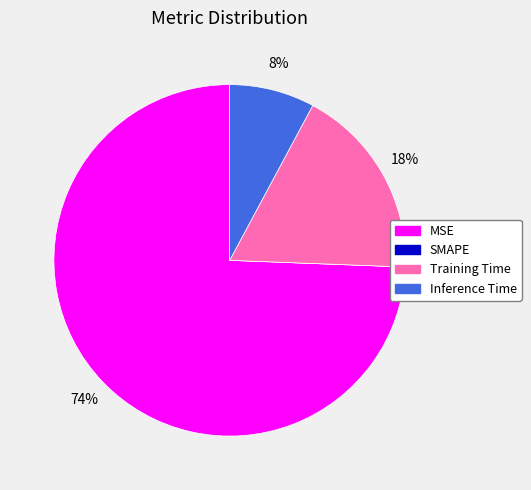

True or false: Inference Time accounts for 8% of the total.

True